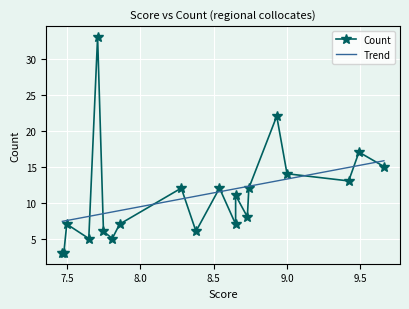

What is the greatest value displayed?

33.0